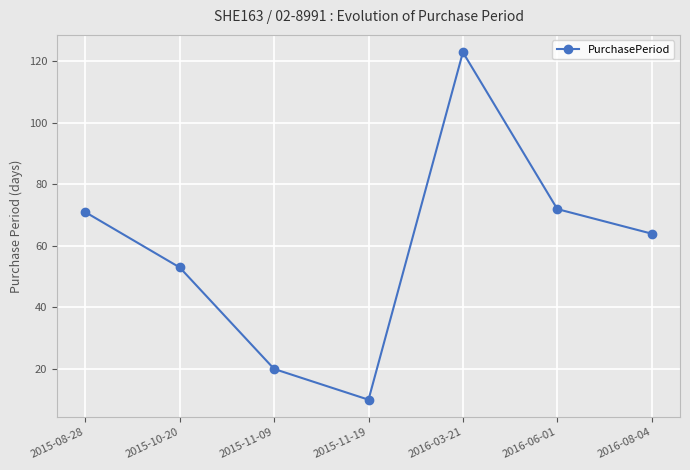

Between 2015-08-28 and 2016-08-04, which is larger?

2015-08-28